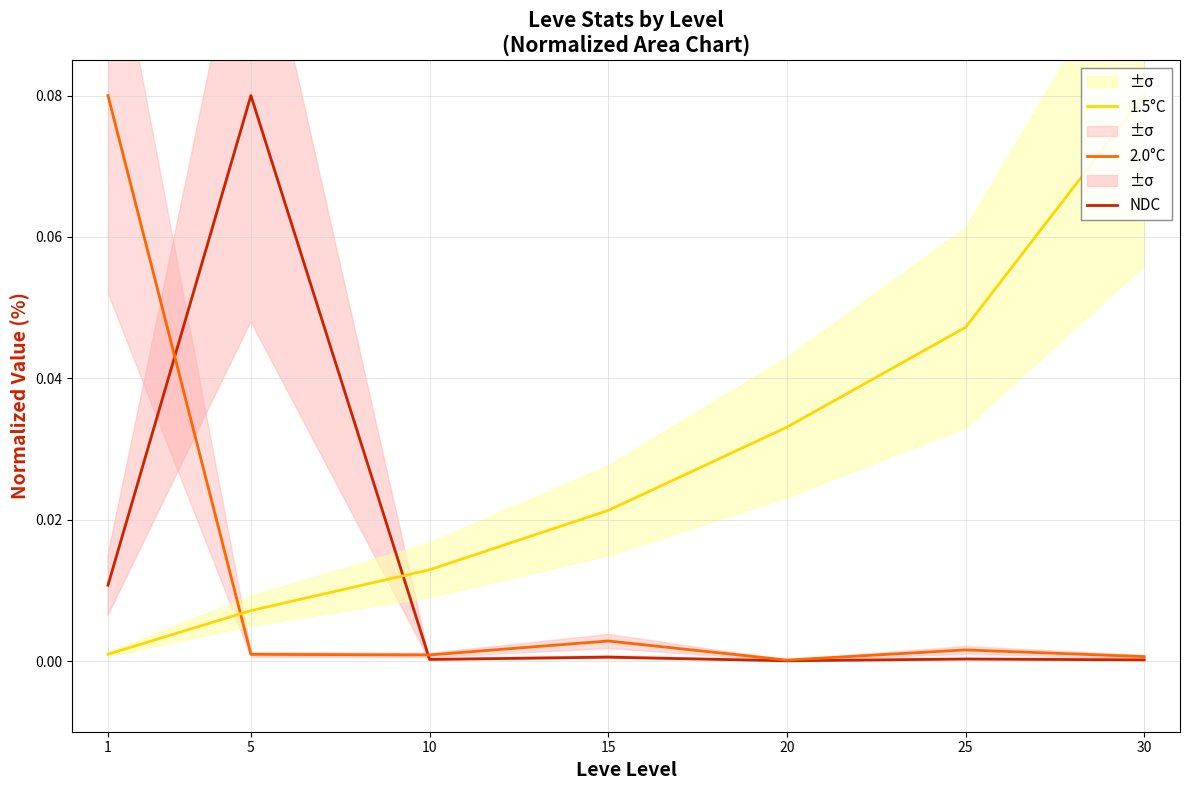

Is the value of 1.5°C at 1 greater than the value of 2.0°C at 20?

Yes